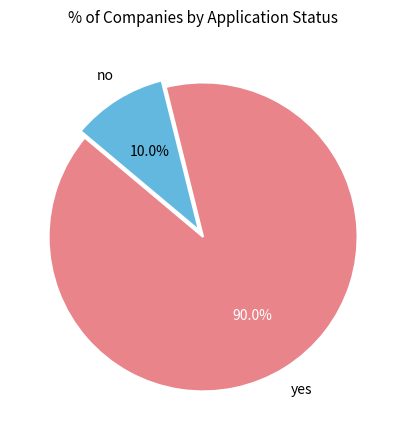

Count the number of slices in the pie.

2